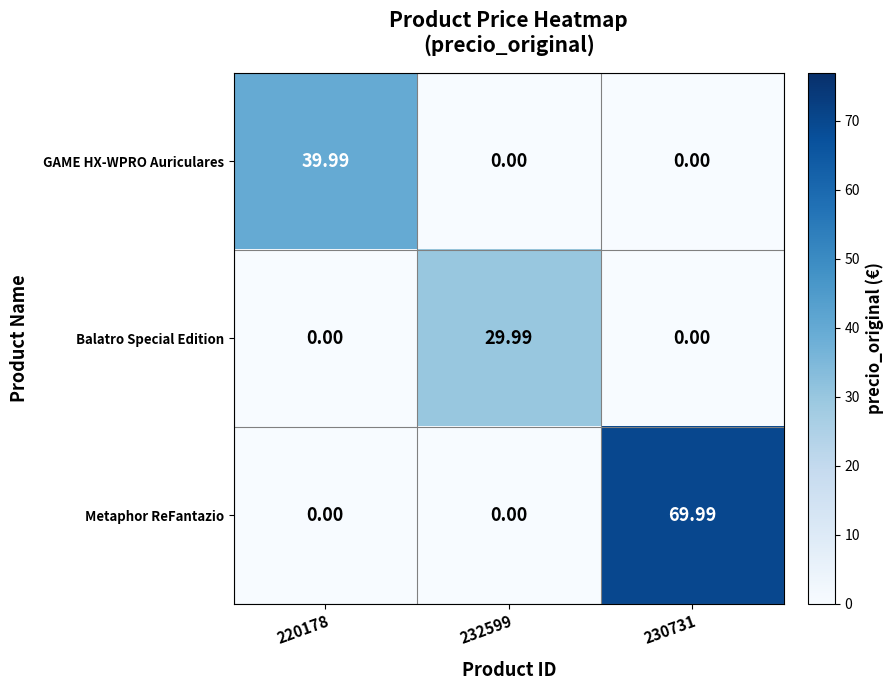

Is the value of GAME HX-WPRO Auriculares at 220178 greater than the value of Balatro Special Edition at 230731?

Yes